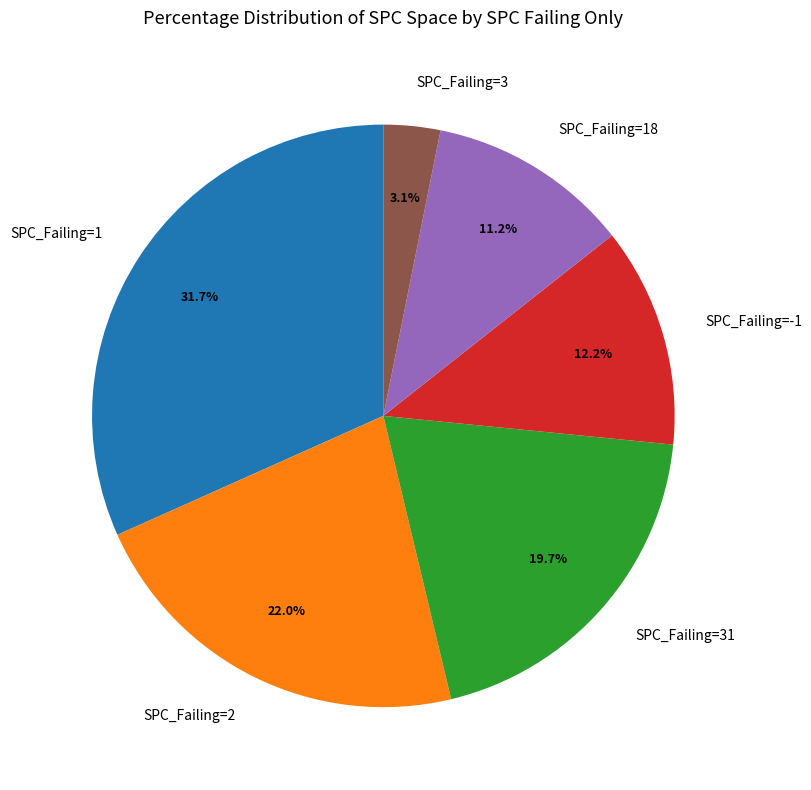

Rank the categories by value from highest to lowest.

SPC_Failing=1, SPC_Failing=2, SPC_Failing=31, SPC_Failing=-1, SPC_Failing=18, SPC_Failing=3